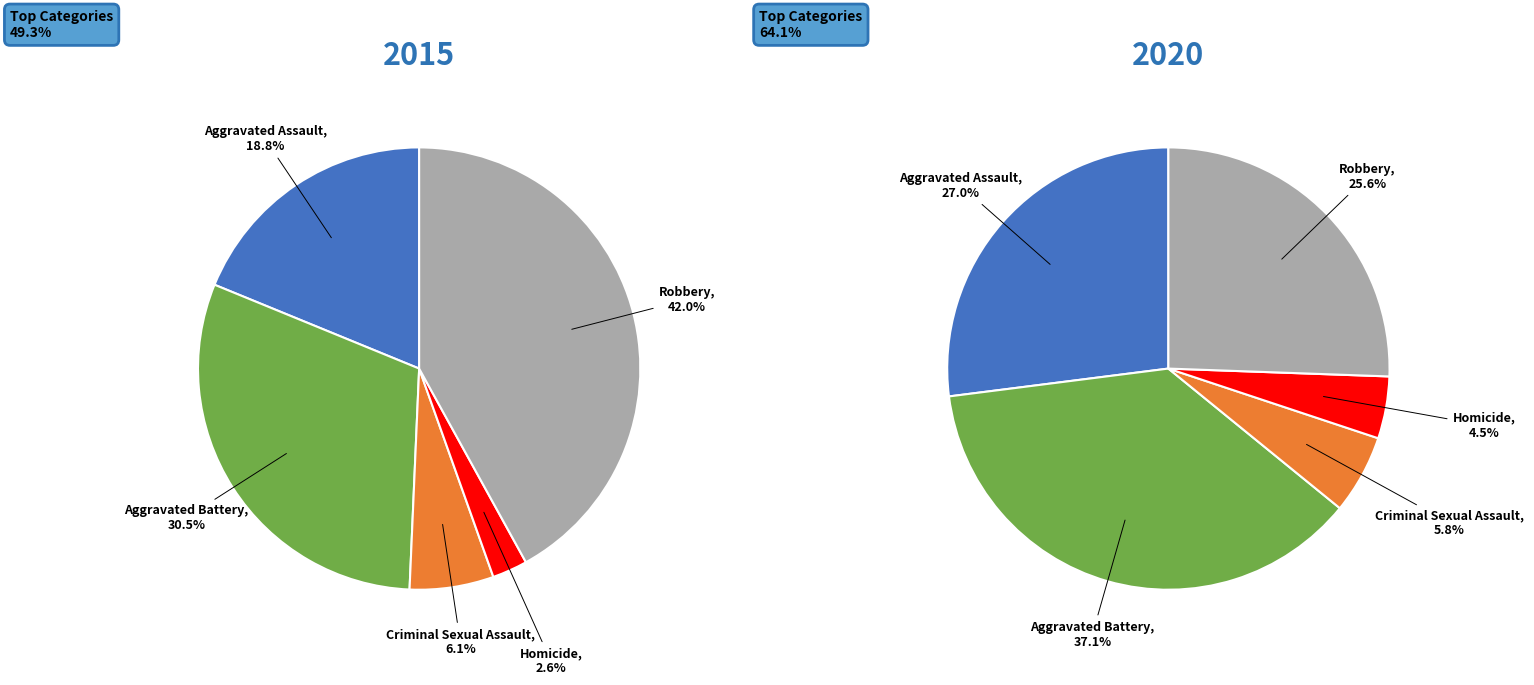

How many segments does this pie chart have?

5